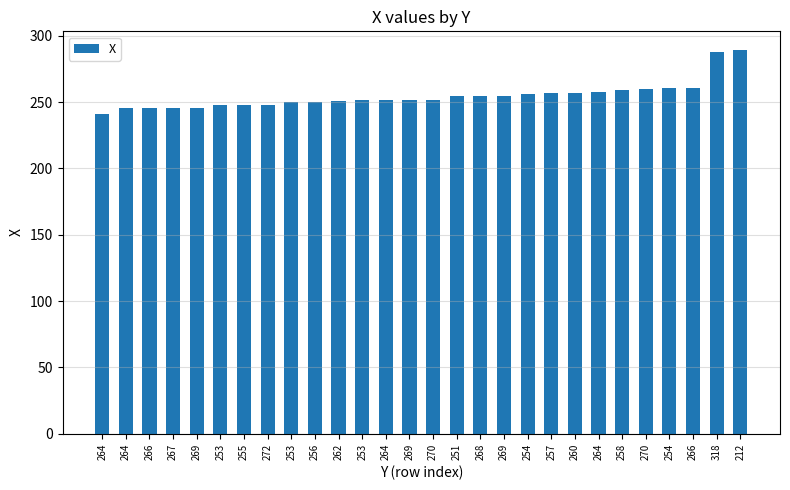

Is it true that the value at 257 is 60?

False